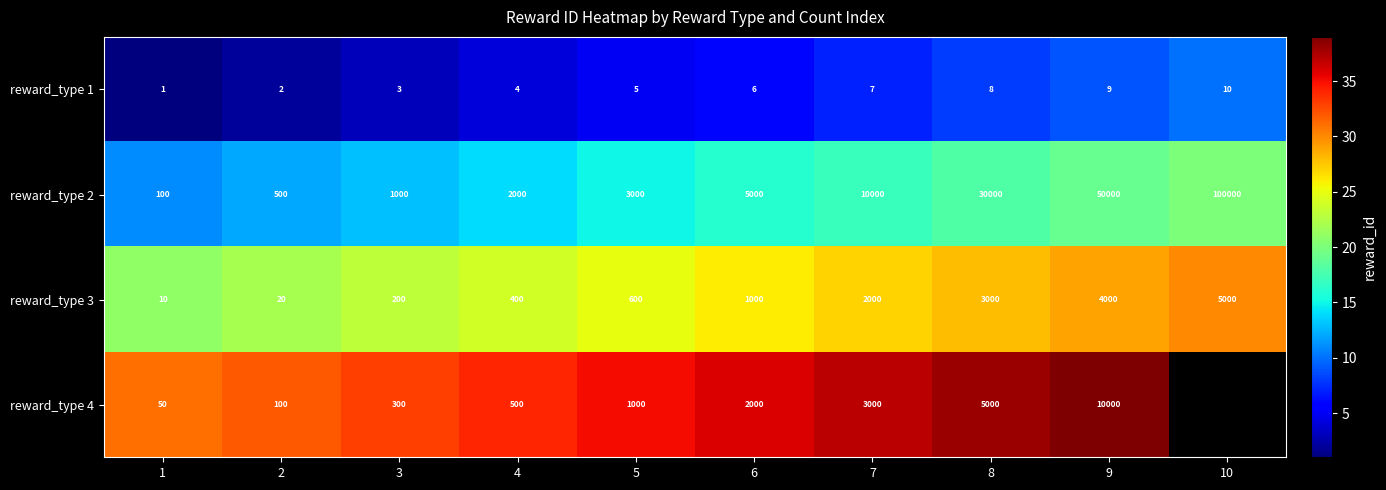

At which label is reward_type 2 closest to 50050?

9